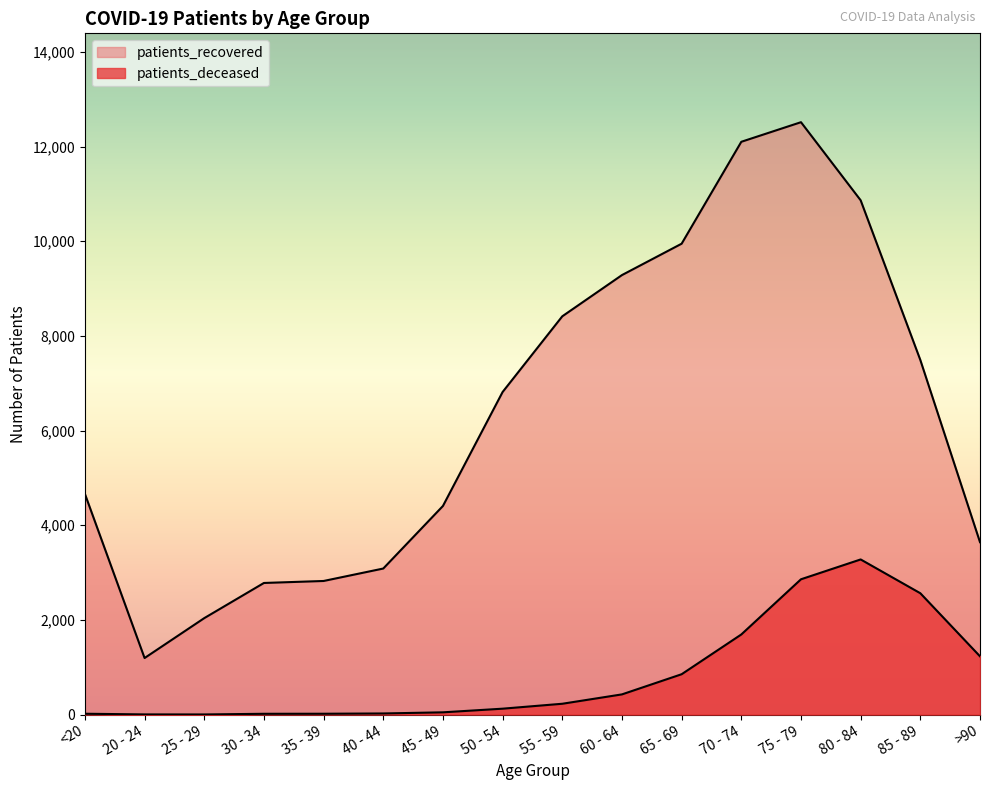

True or false: patients_deceased and patients_recovered cross at least once.

False